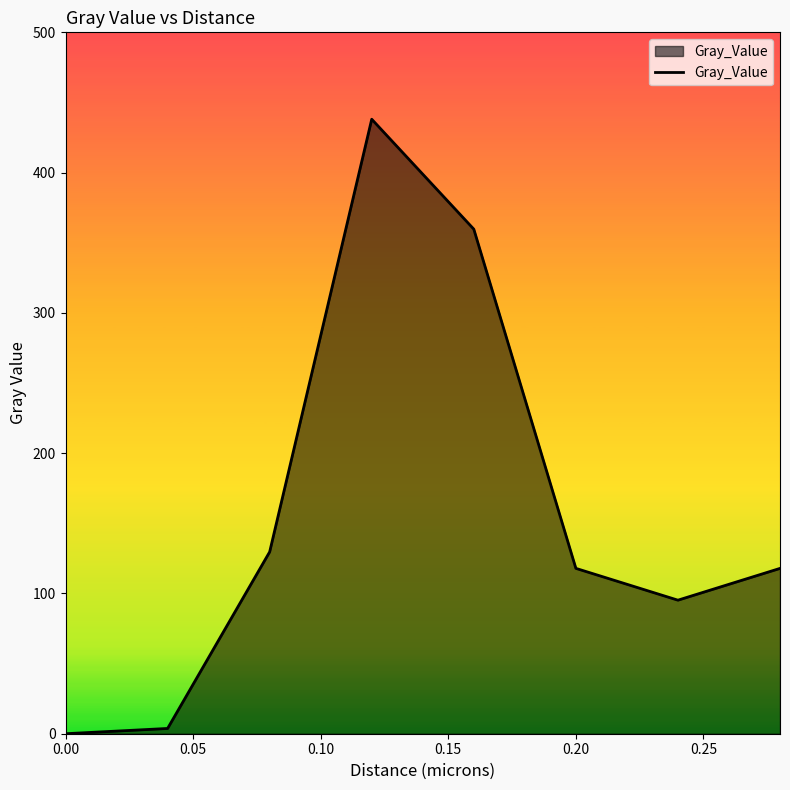

What is the maximum value shown in the chart?

438.1